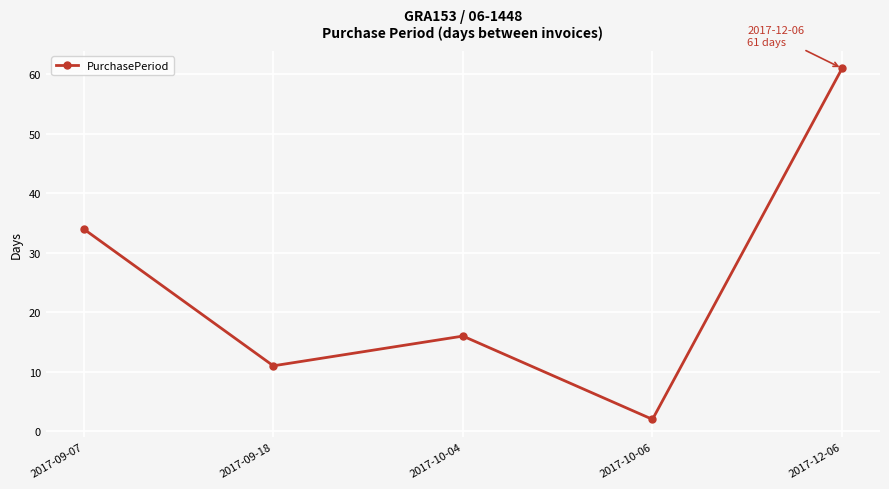

How many points are lower than both their immediate neighbors (excluding endpoints)?

2